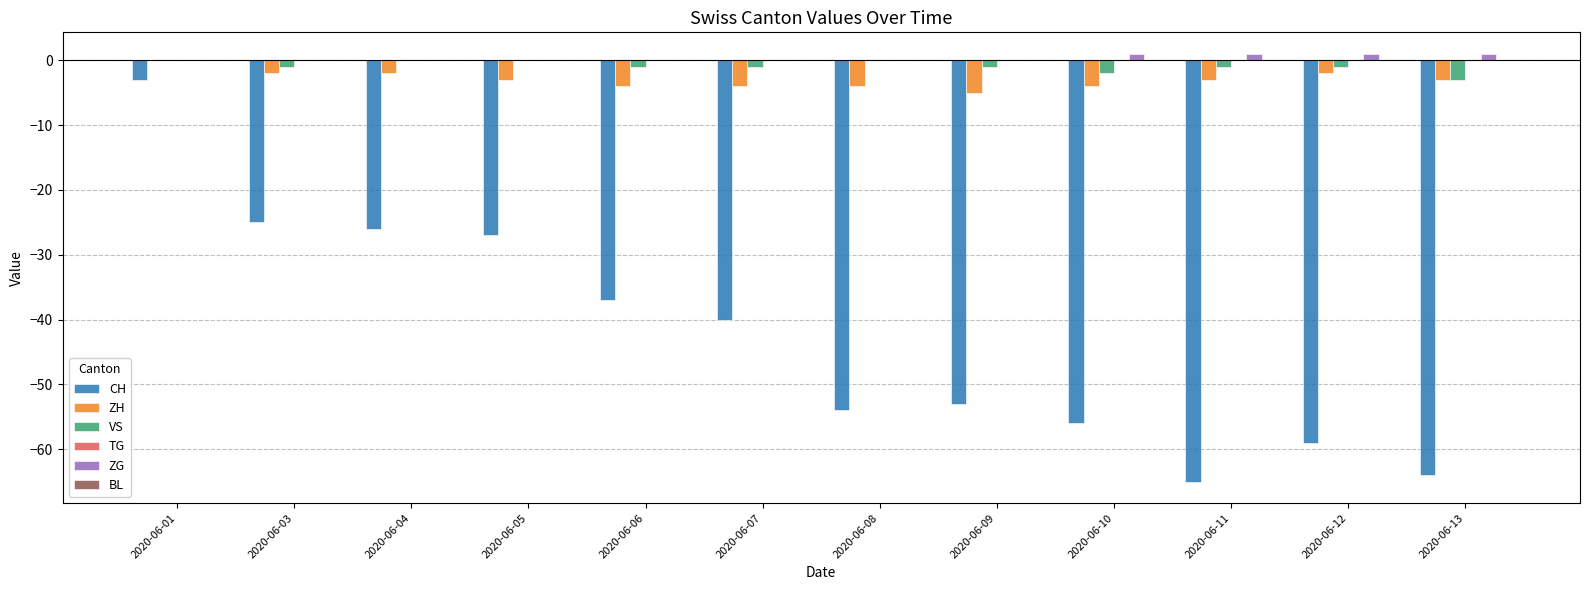

The value of CH at 2020-06-12 is -15. True or false?

False